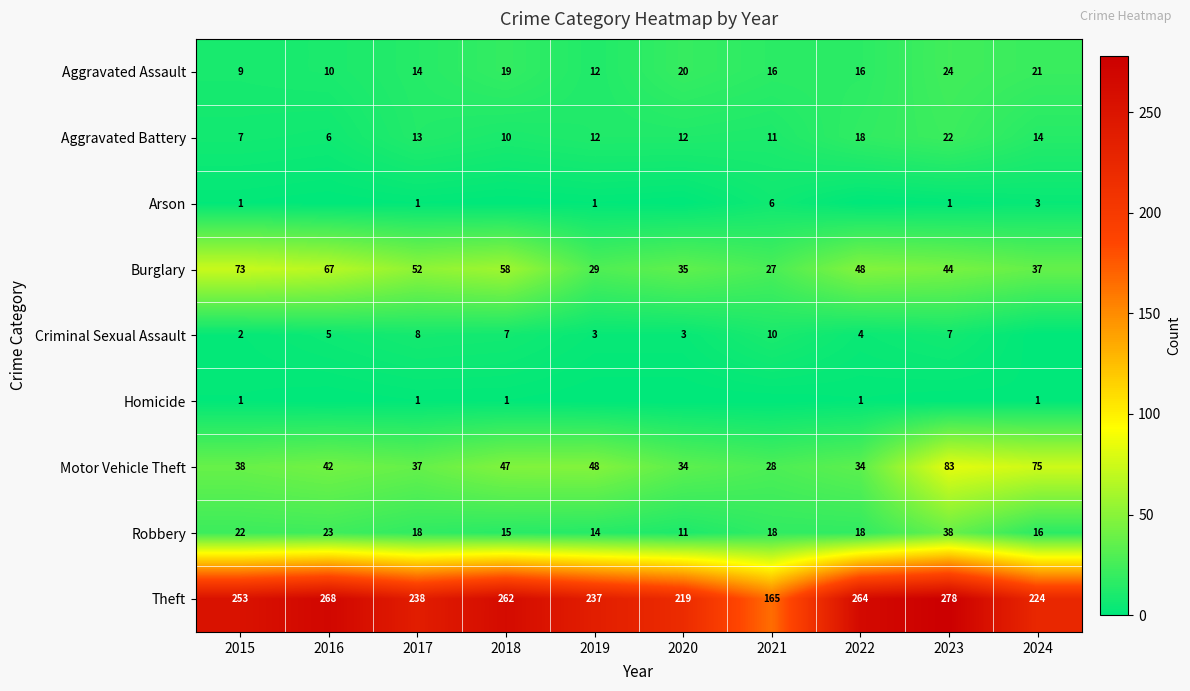

What is the sum of the Burglary values at 2021 and 2015?

100